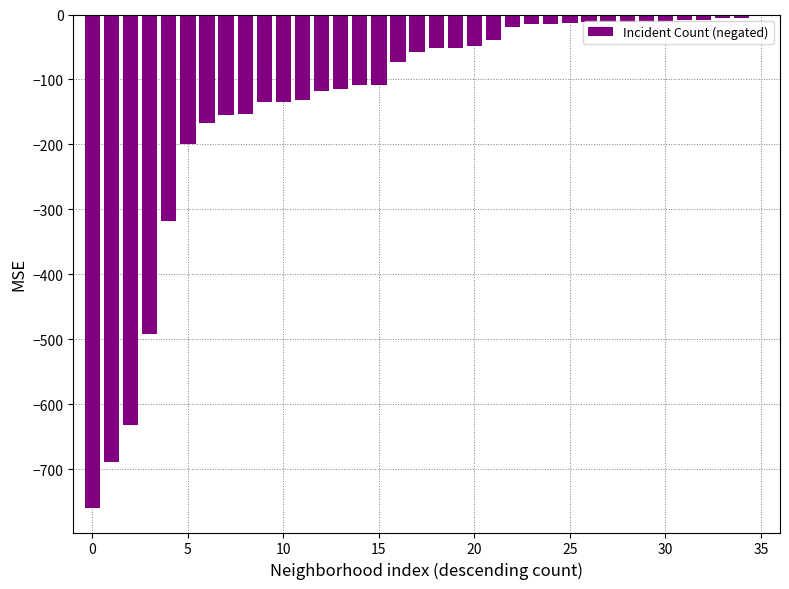

What is the greatest value displayed?

-1